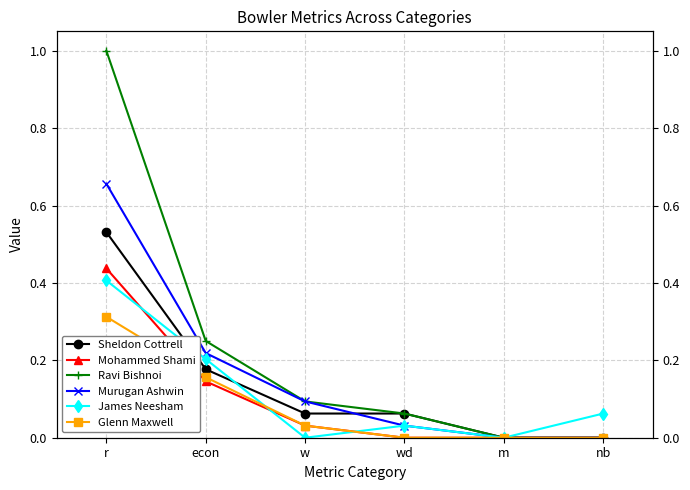

Which series has the widest spread of values?

Ravi Bishnoi